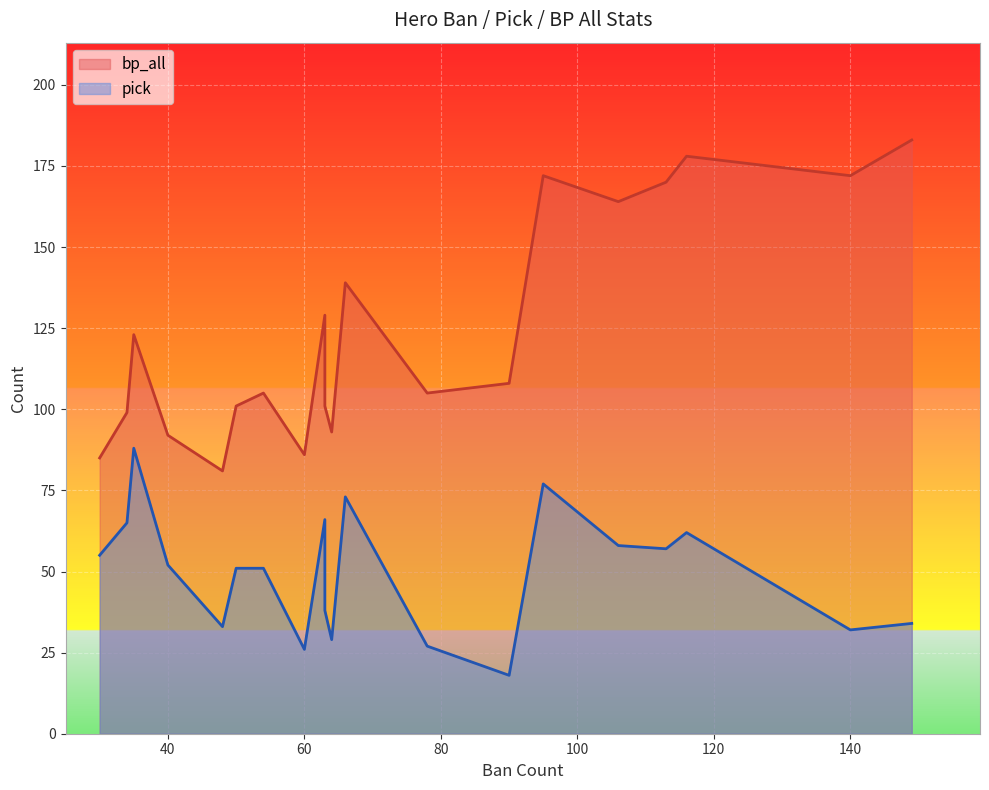

At how many categories does at least one series exceed 132?

7